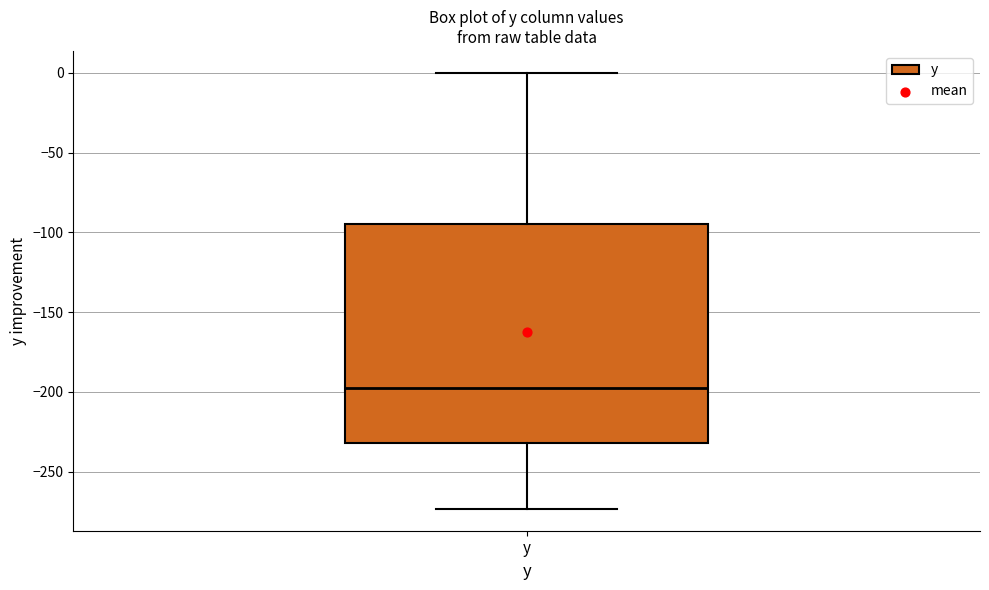

Read this box plot against the y-axis: the position of the median line, the range covered by the box, and the ends of both whiskers. The values are not printed on the chart, so give them approximately, as read against the axis.

median -195, box -230 to -95, whiskers -275 to 0